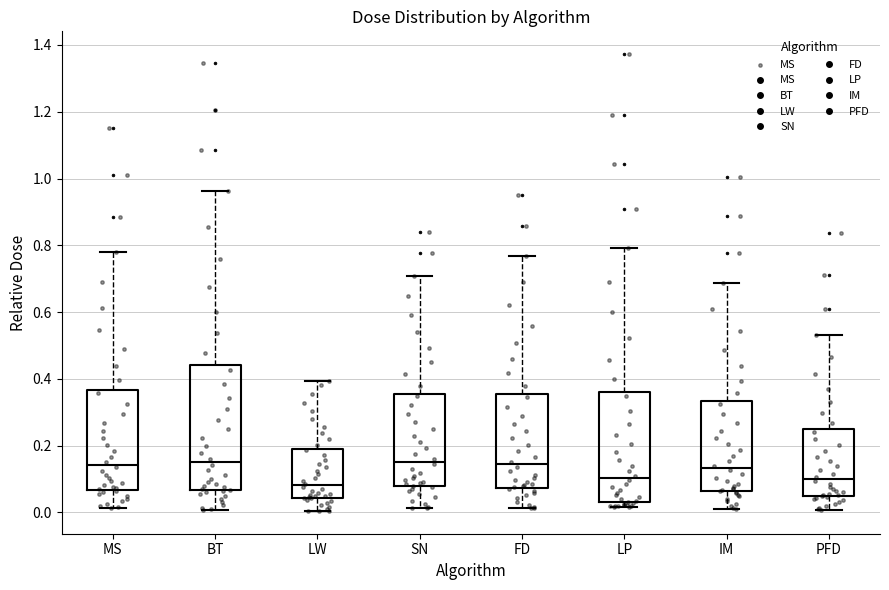

Where is the lower edge of the box for PFD on the y-axis? The values are not printed on the chart, so give them approximately, as read against the axis.

0.04